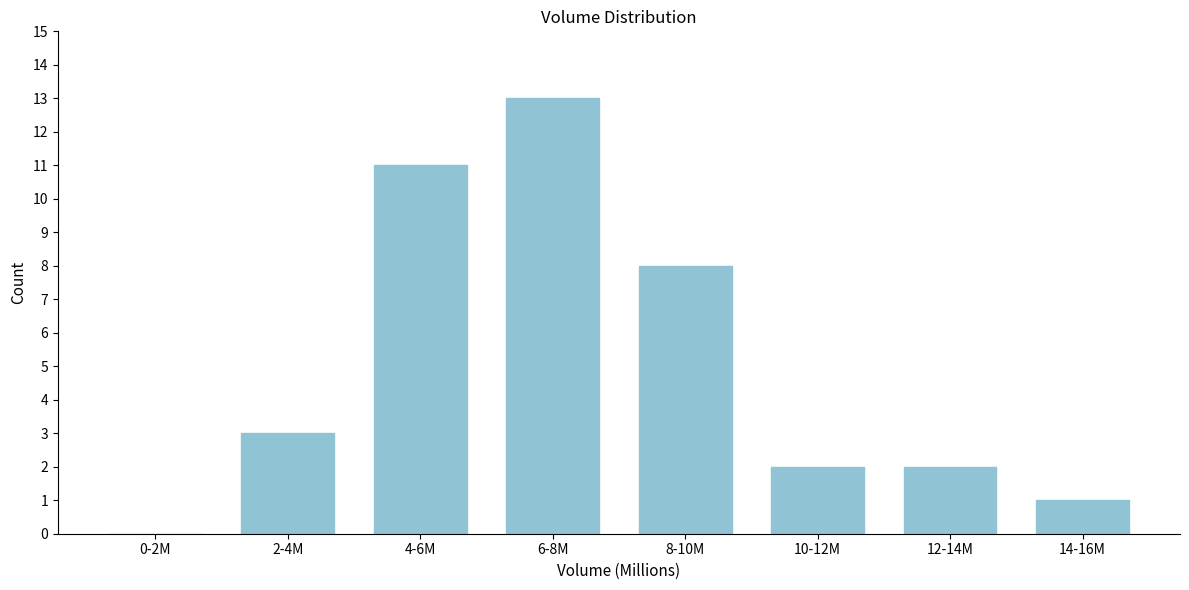

Reading left to right, transcribe all the data shown in this chart.

0-2M=0	2-4M=3	4-6M=11	6-8M=13	8-10M=8	10-12M=2	12-14M=2	14-16M=1